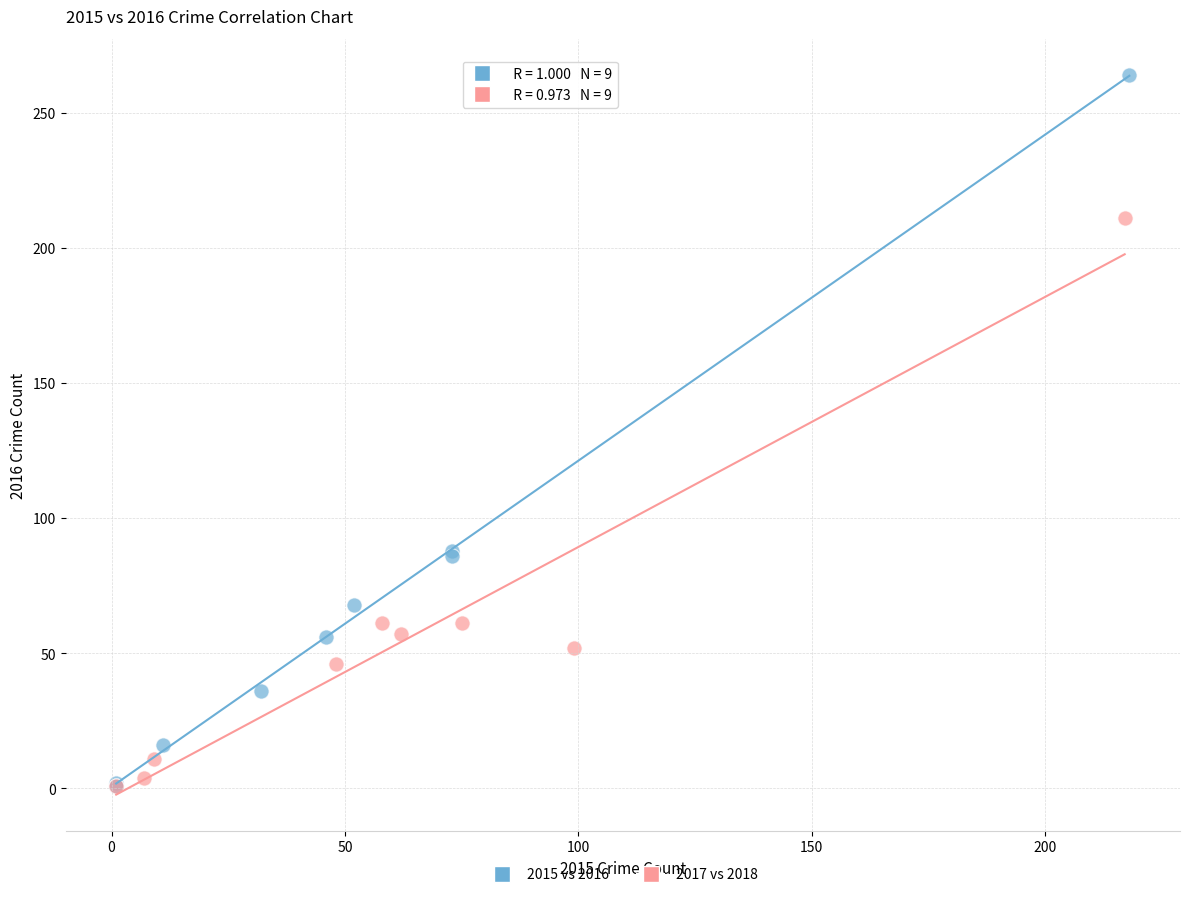

Which series has the largest Y range (max minus min)?

2015 vs 2016